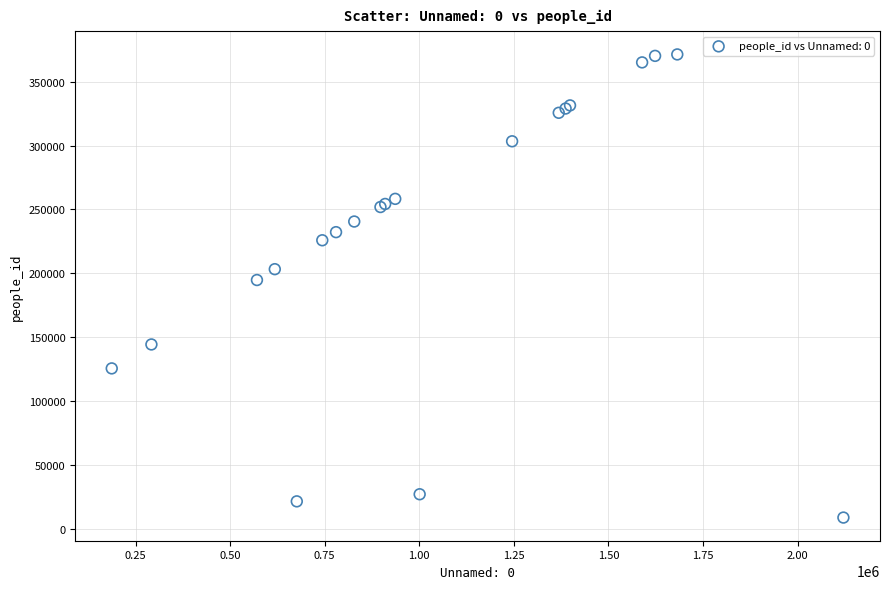

What Y value in the scatter plot is closest to 190039?

194719